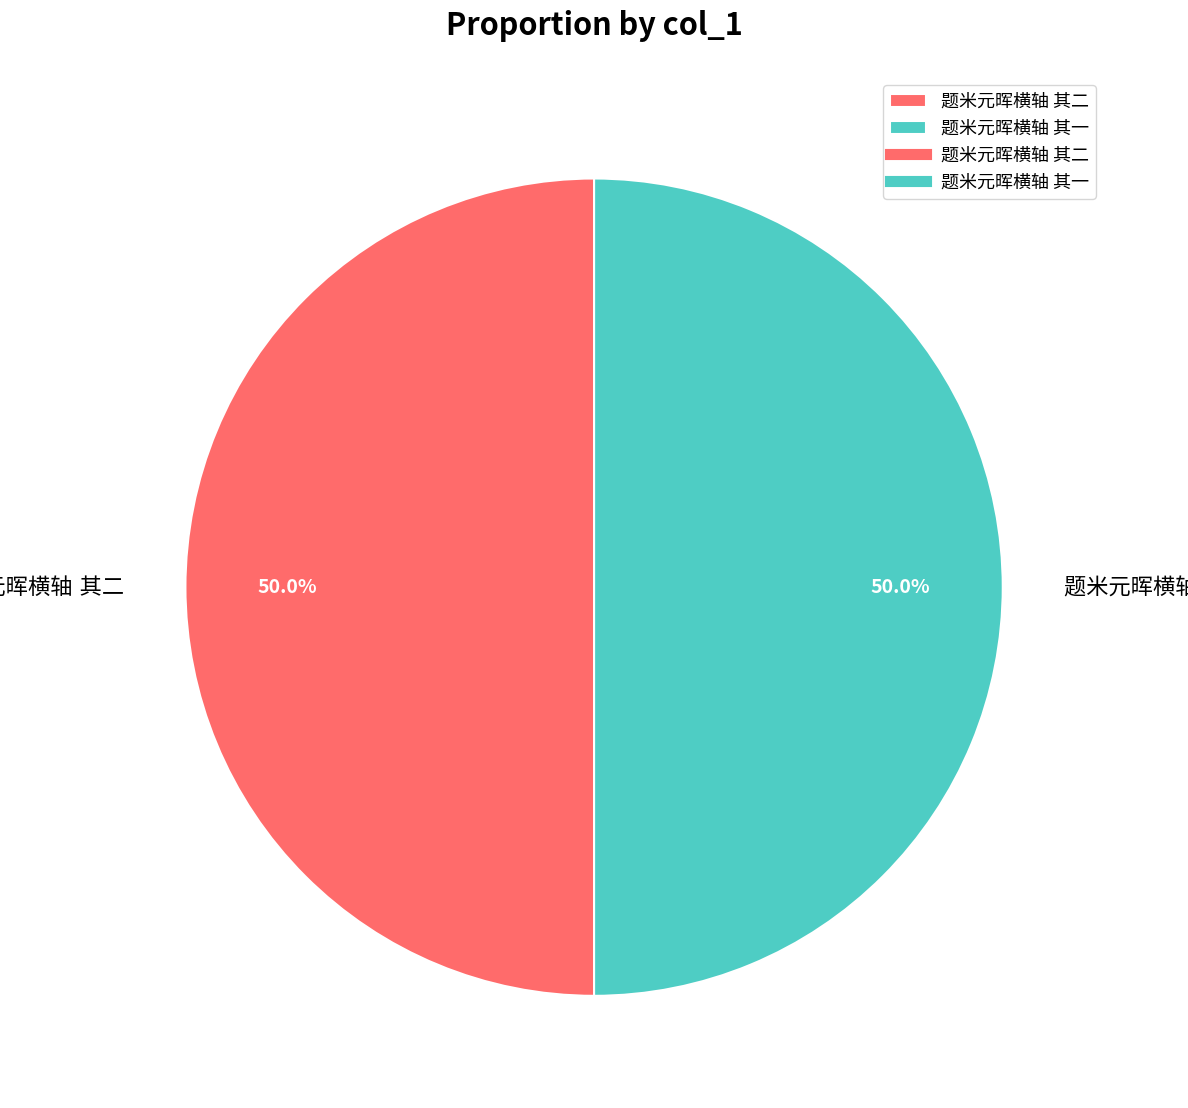

Count the number of slices in the pie.

2